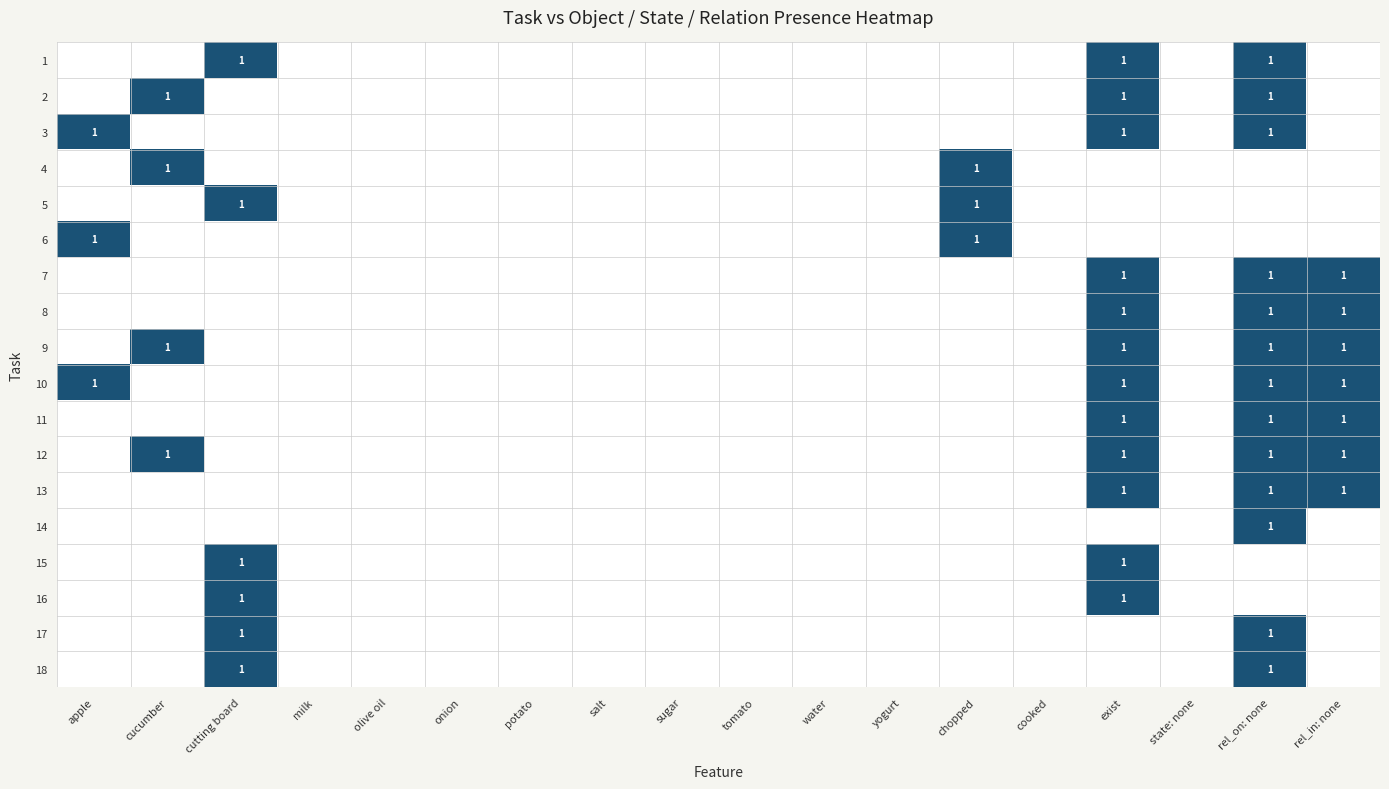

At which label is 16 closest to 0?

apple